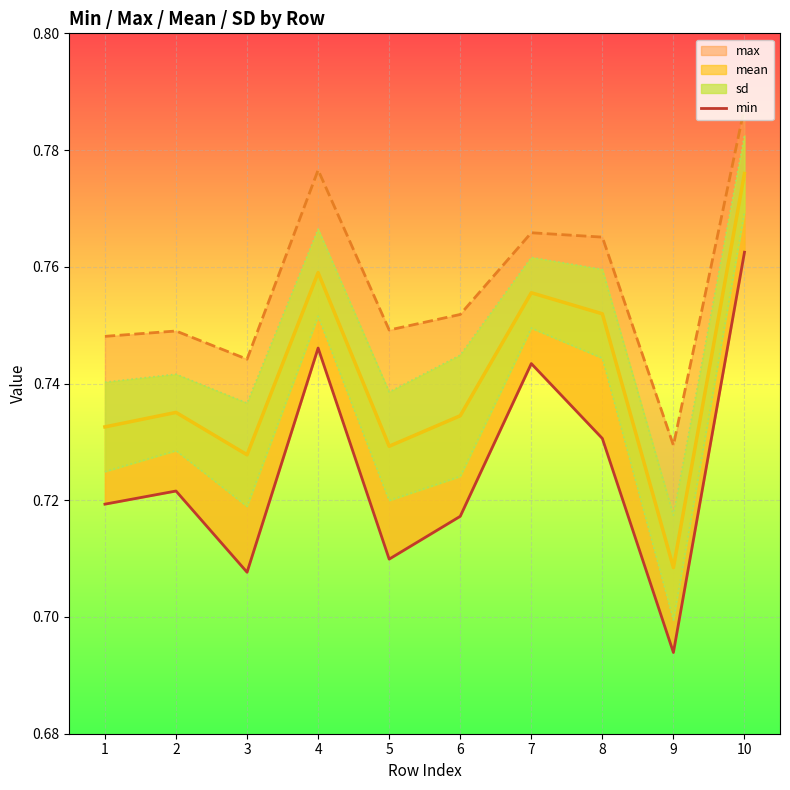

Is it true that the value at 4 is 0.4?

False